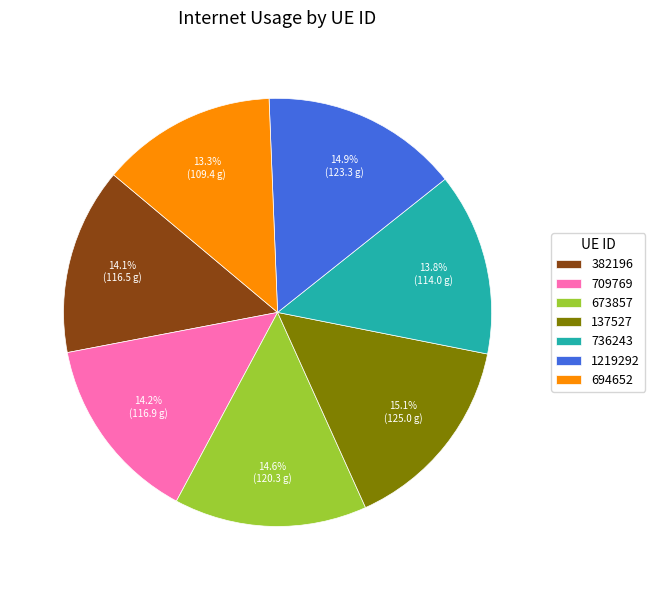

Approximately how many times larger is the value at 694652 compared to 1219292?

0.9